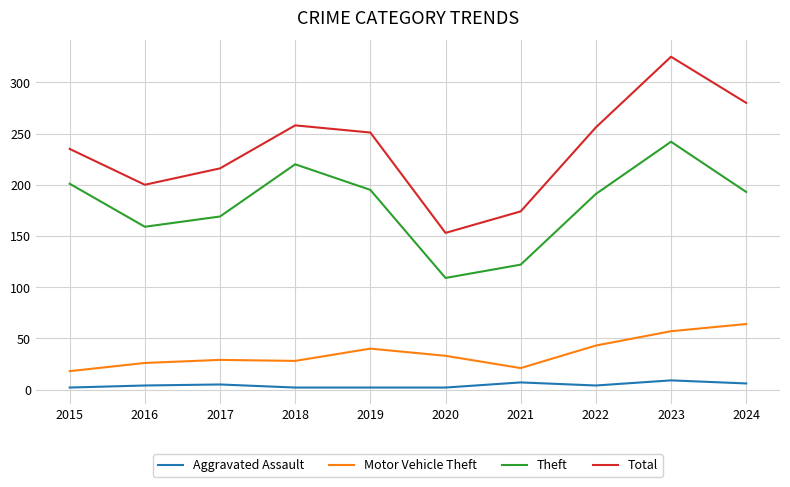

What value does the Total series have at 2015?

235